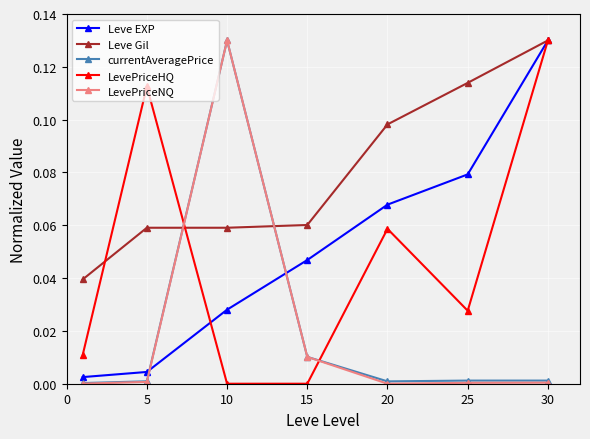

Which series ends up on top after the final intersection of currentAveragePrice and Leve EXP?

Leve EXP